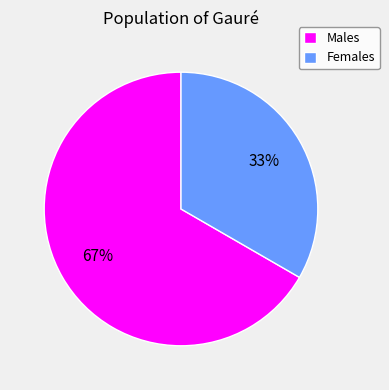

True or false: Females accounts for 33% of the total.

True